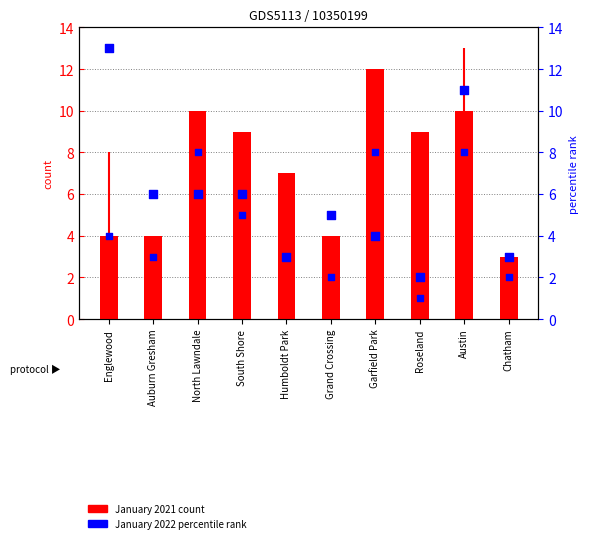

What is the total value across all series at Austin?

21